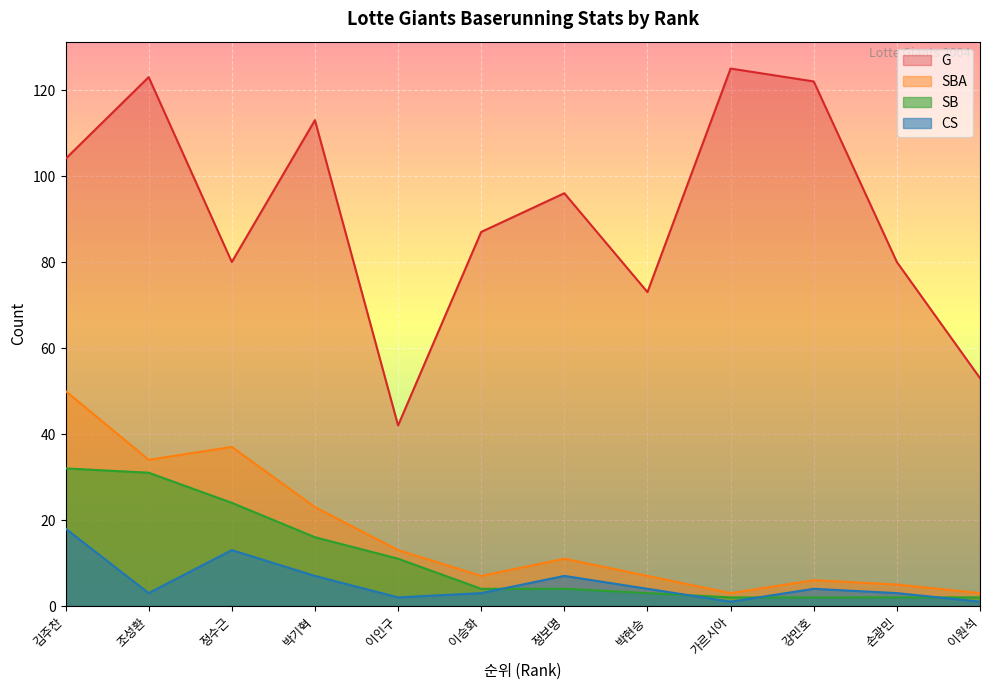

What are all the series names shown in the legend?

G, SBA, SB, CS